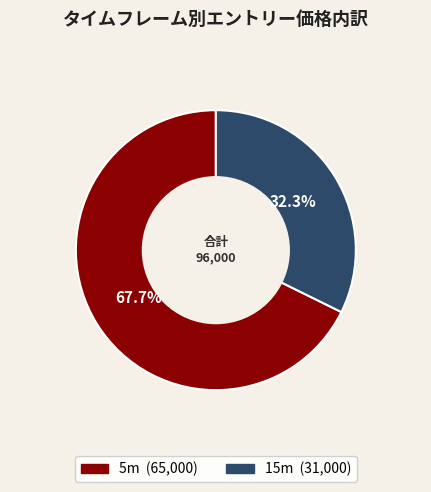

How many slices are in this pie chart?

2